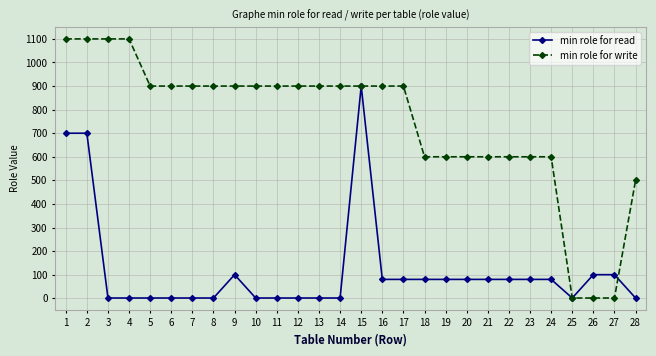

The value of min role for read at 16 is 80. True or false?

True